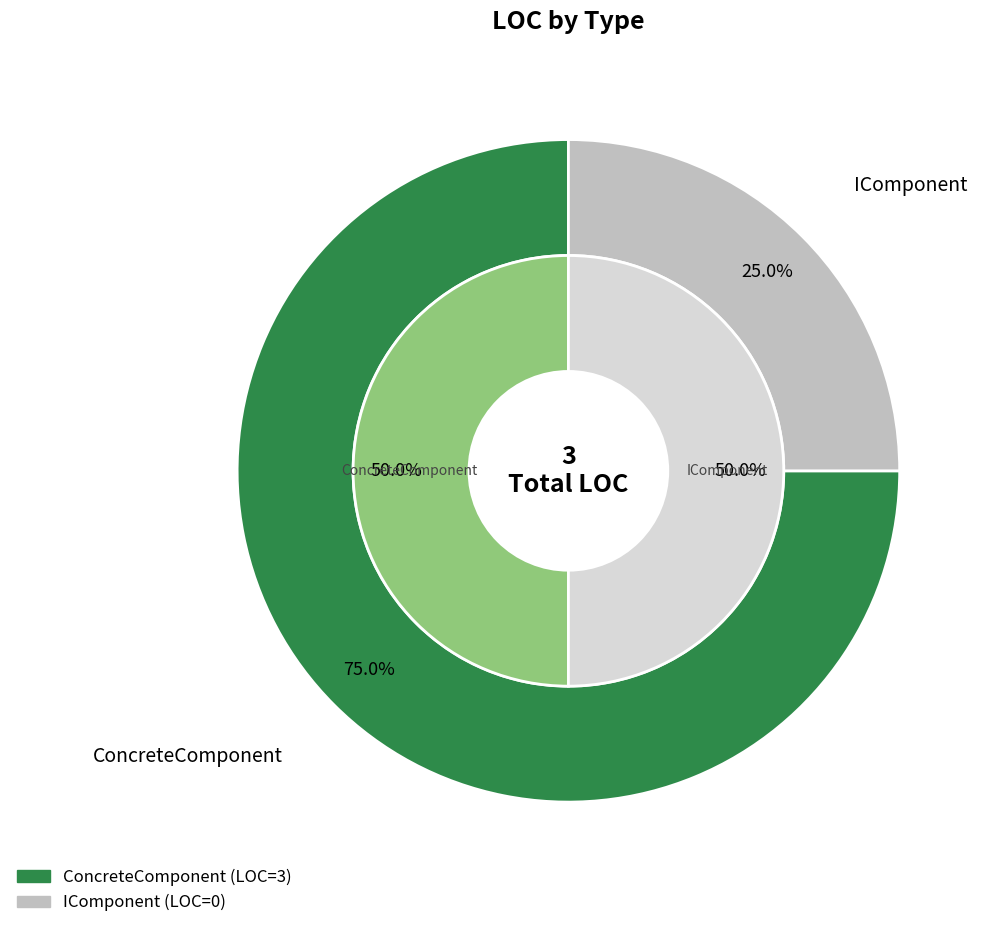

Which category has the biggest portion of the pie?

ConcreteComponent